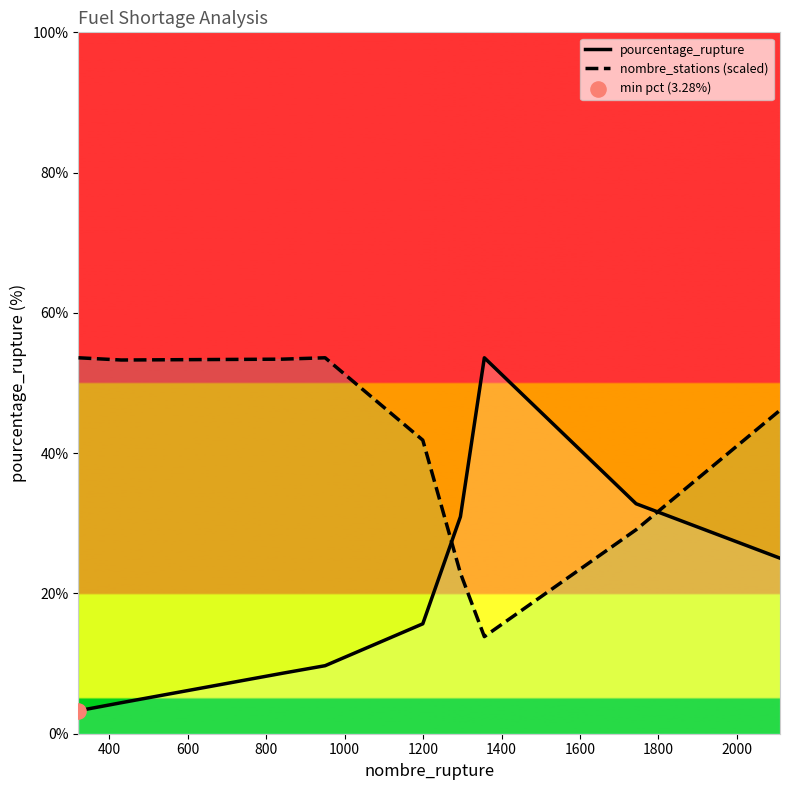

Which series has the widest spread of Y values?

pourcentage_rupture